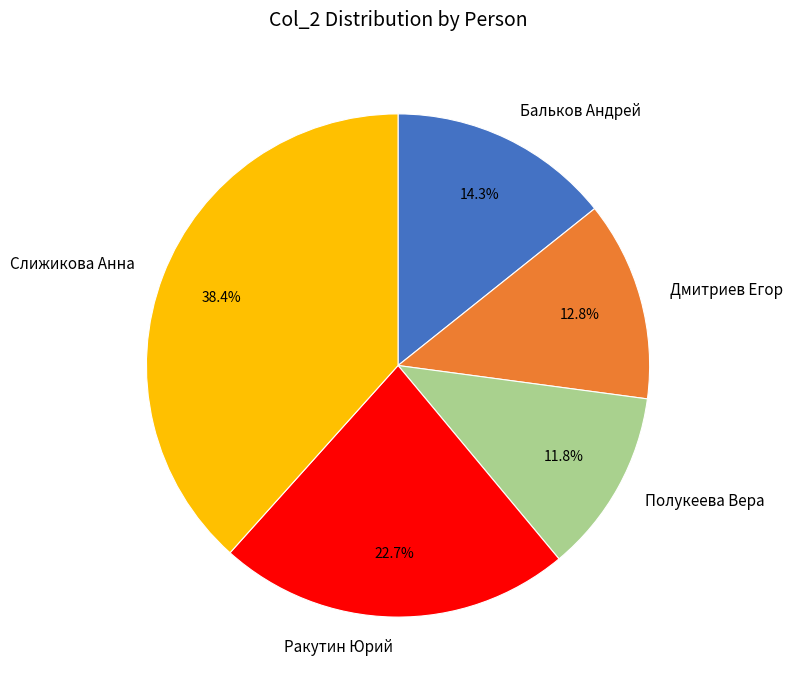

Does Бальков Андрей represent more than half of the total?

No